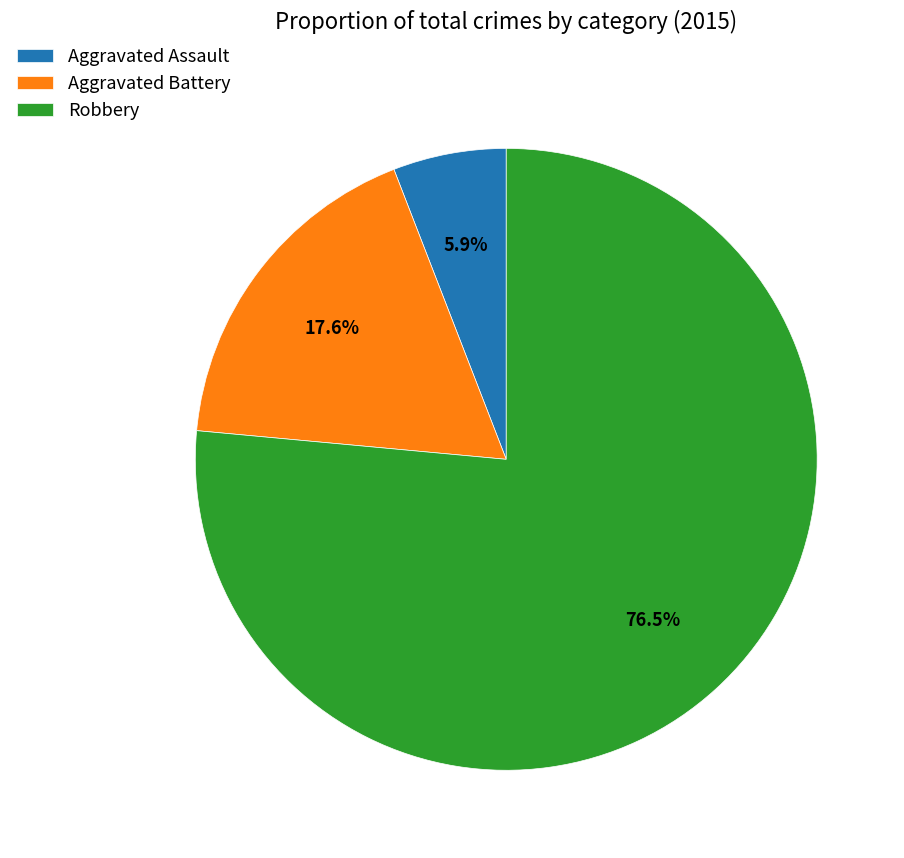

Does Aggravated Battery represent more than half of the total?

No